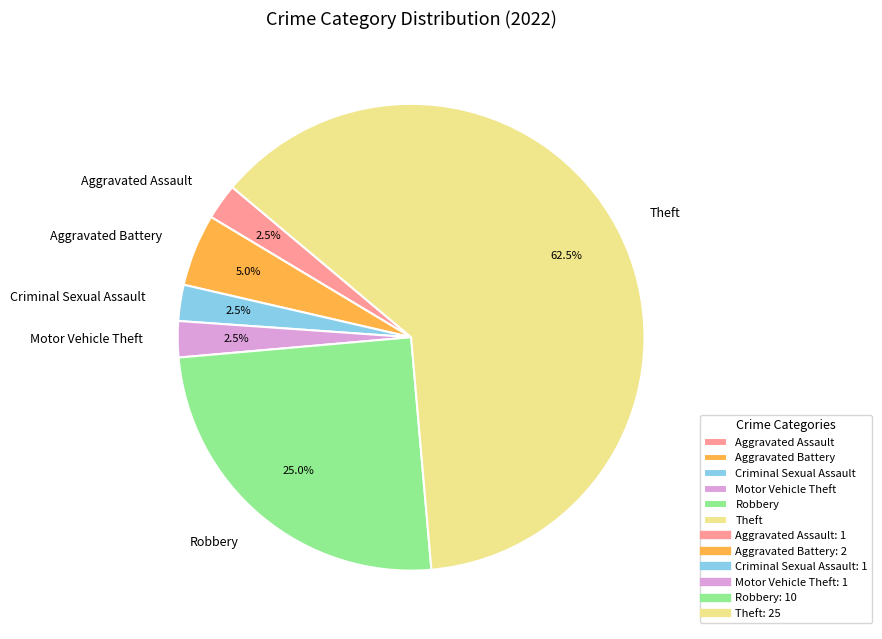

Count the number of slices in the pie.

6